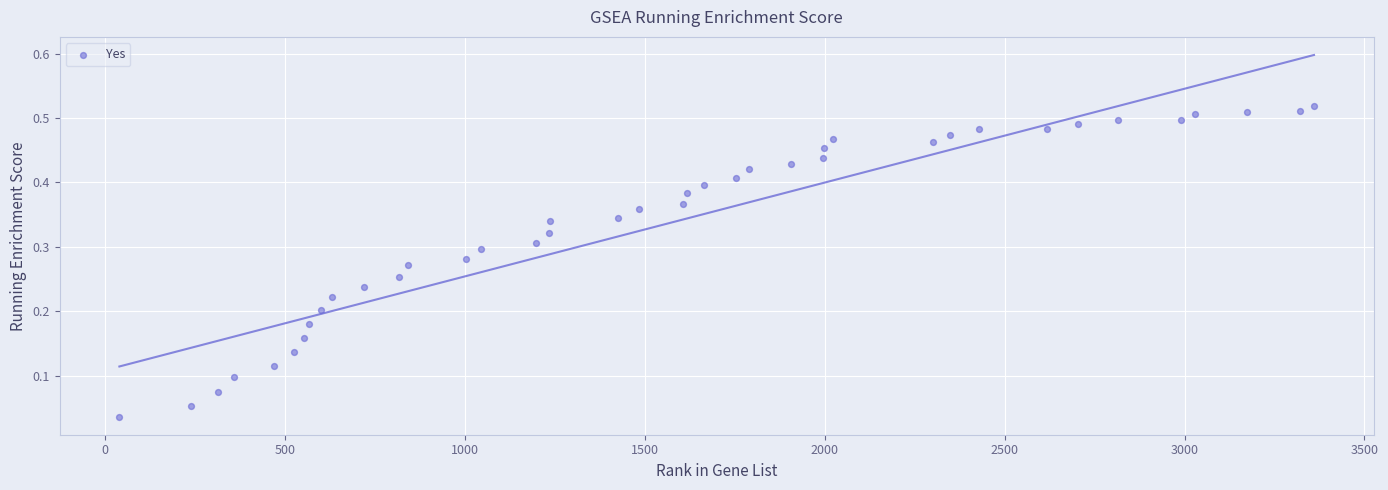

How many data points are displayed?

40